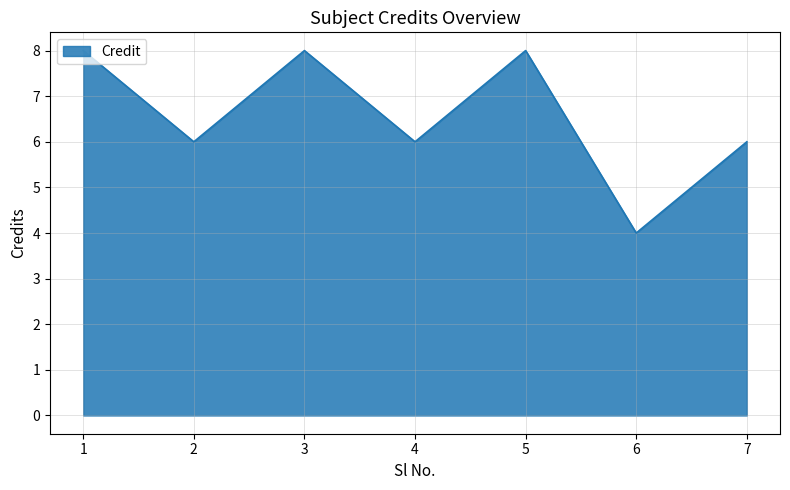

What is the difference between the second highest and minimum values?

4